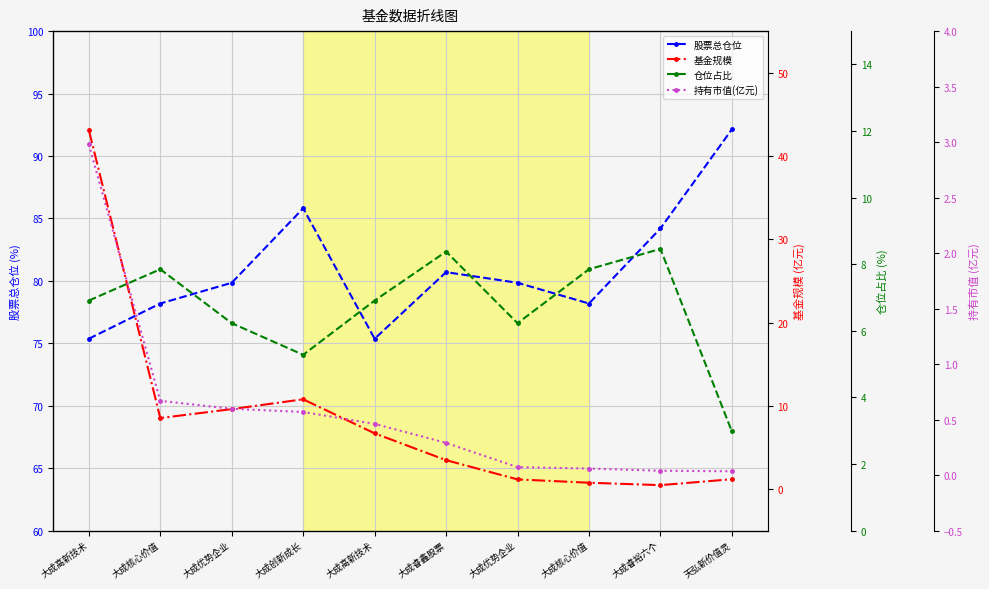

At which label is 股票总仓位 closest to 83?

大成睿裕六个